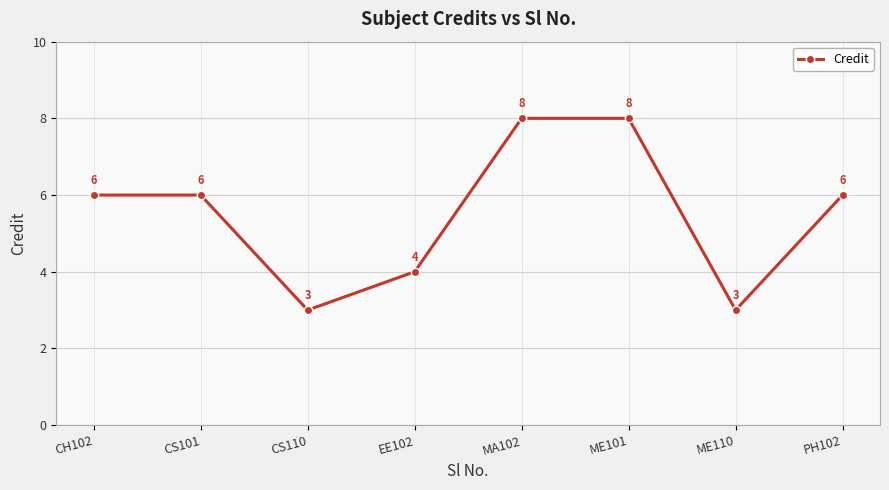

What is the smallest value displayed?

3